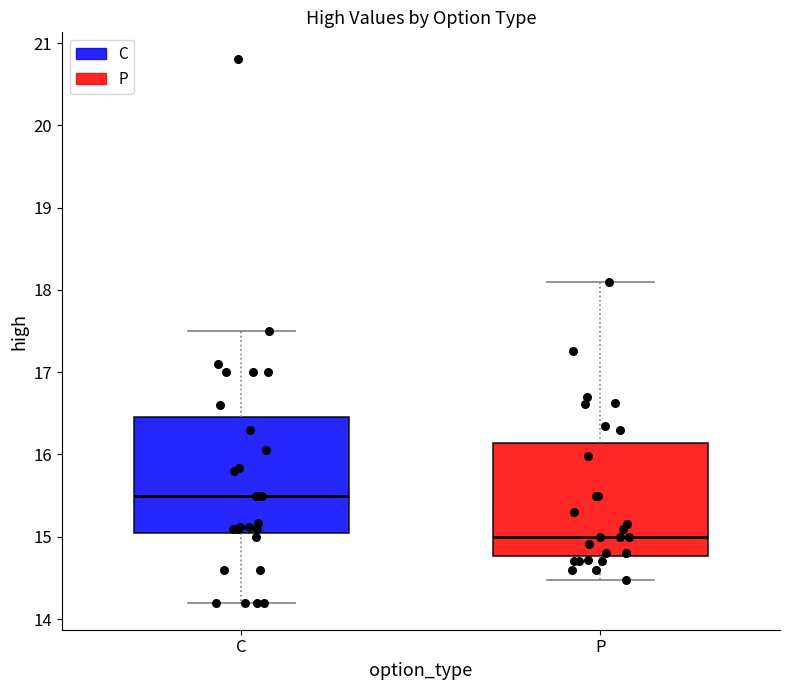

Reading left to right, read every box against the y-axis: the position of its median line, the range the box covers, and the ends of its whiskers. The values are not printed on the chart, so give them approximately, as read against the axis.

C: median 15.5, box 15.1 to 16.5, whiskers 14.2 to 17.5
P: median 15.0, box 14.8 to 16.1, whiskers 14.5 to 18.1